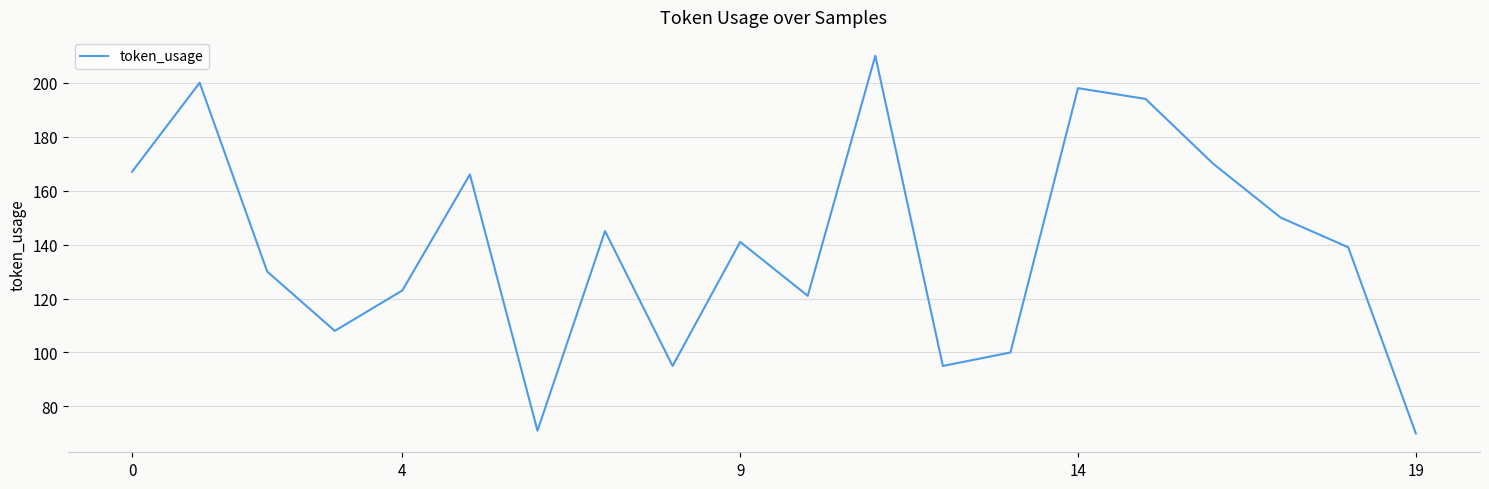

What is the minimum value shown in the chart?

70